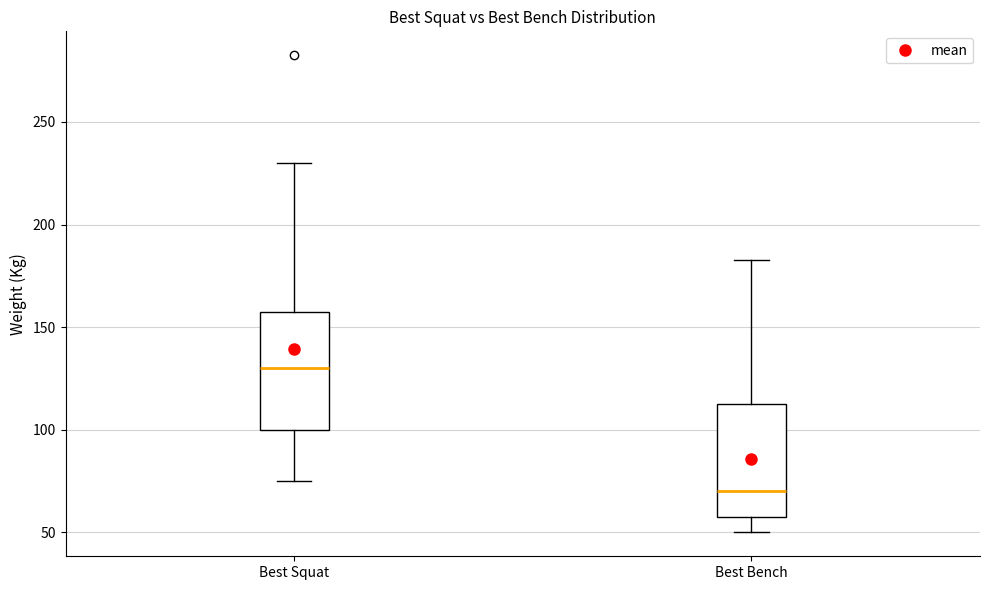

Reading left to right, read every box against the y-axis: the position of its median line, the range the box covers, and the ends of its whiskers. The values are not printed on the chart, so give them approximately, as read against the axis.

Best Squat: median 130, box 100 to 160, whiskers 75 to 230
Best Bench: median 70, box 60 to 115, whiskers 50 to 185